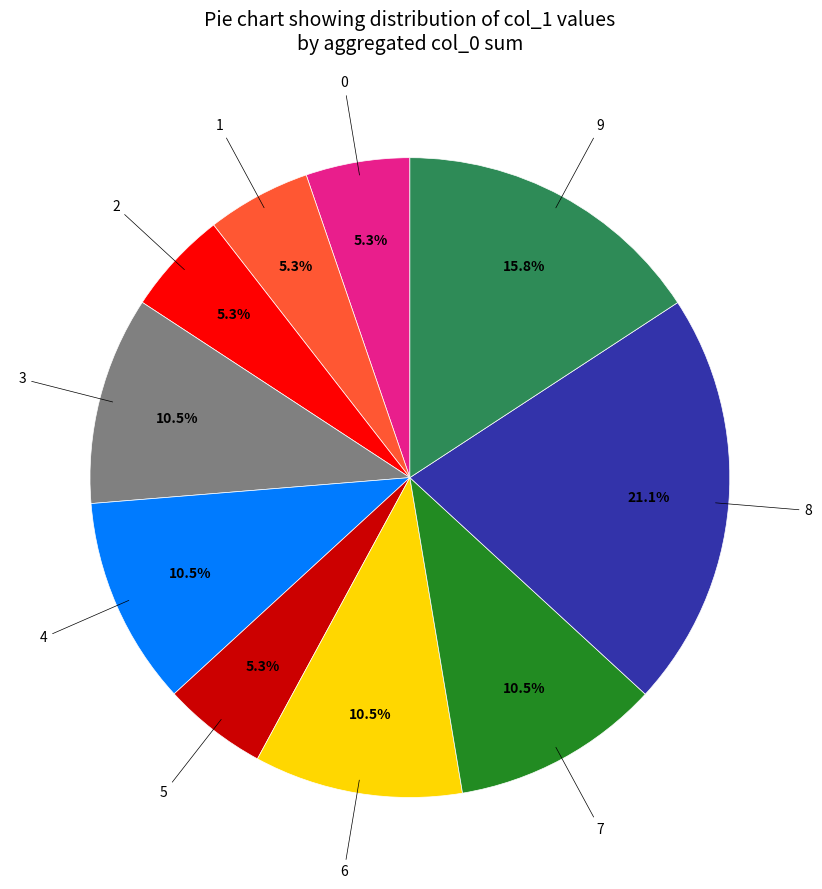

Is there any slice that represents more than half of the pie?

No